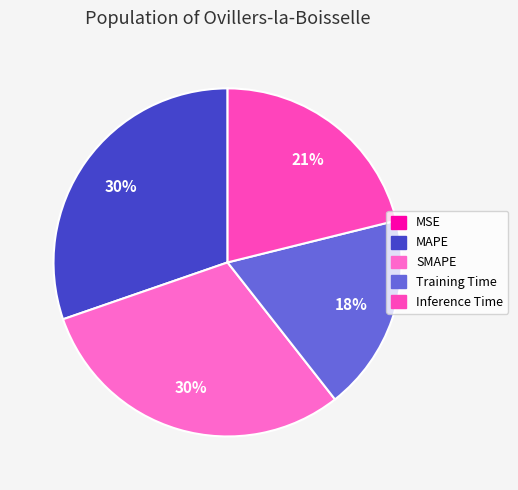

True or false: MSE accounts for 5% of the total.

False